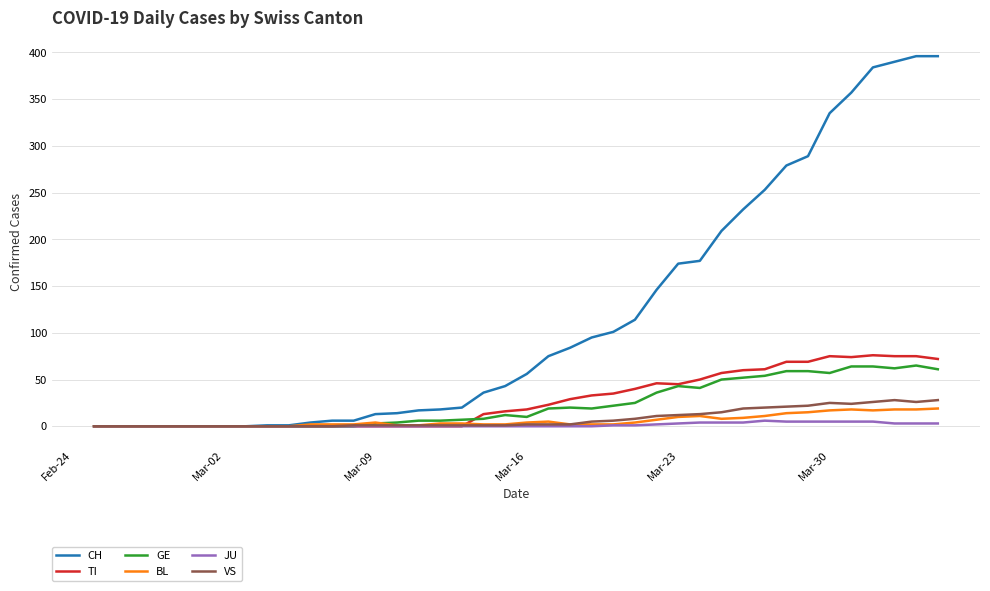

Which series has the widest spread of values?

CH